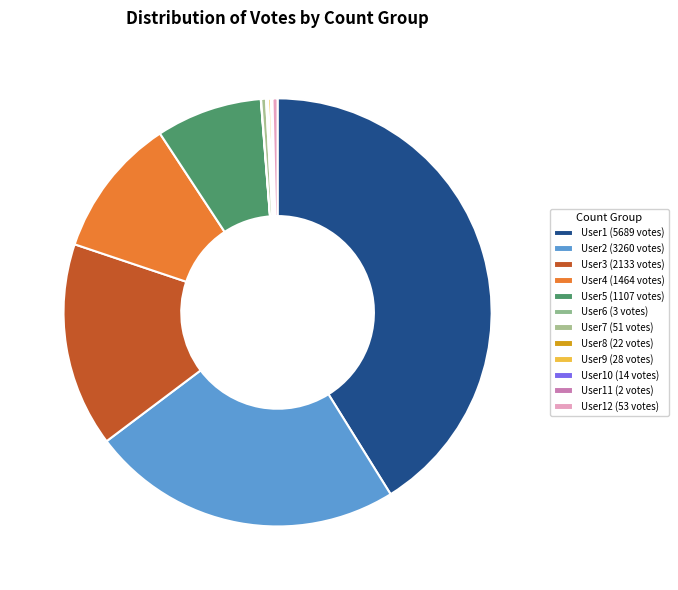

Is there a majority slice in this chart?

No